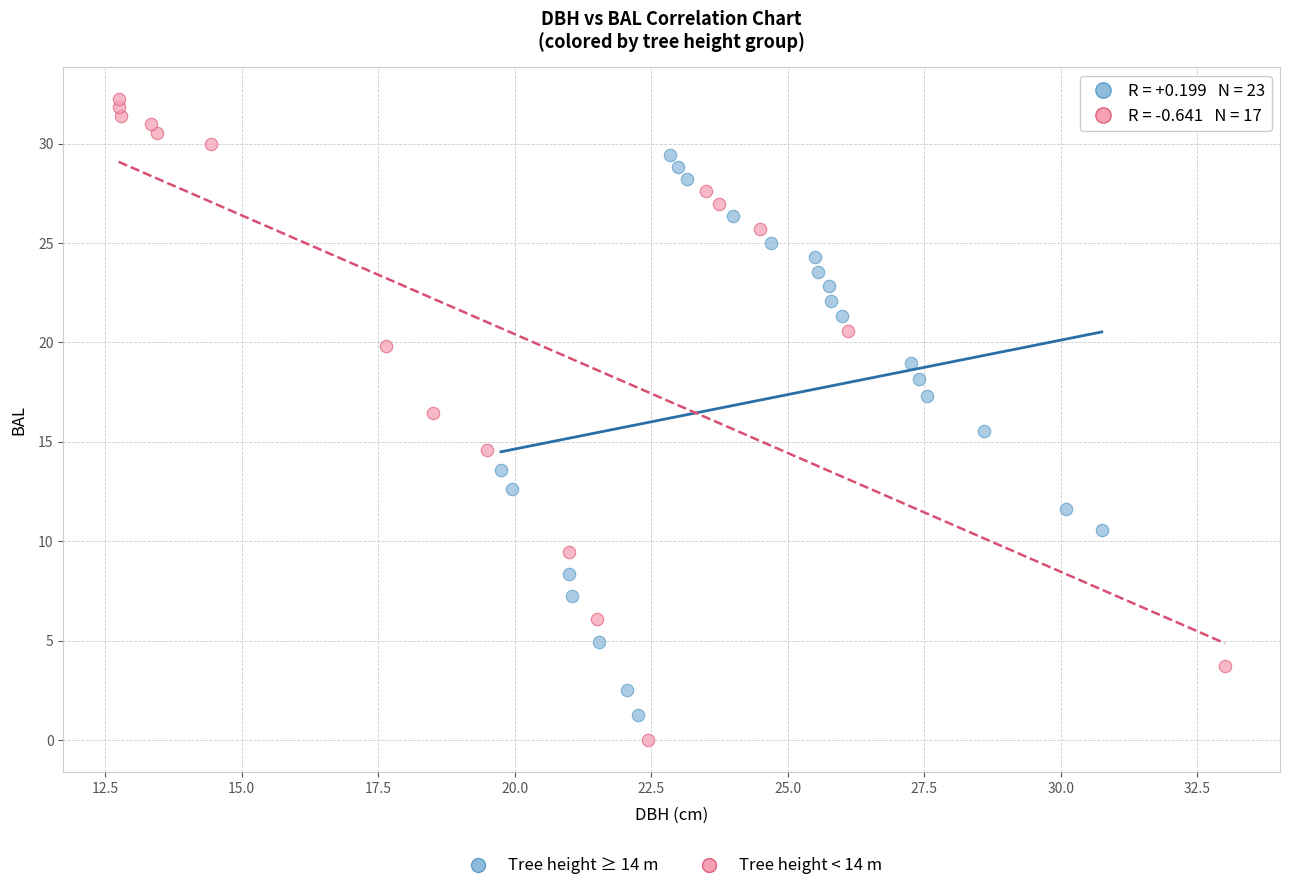

What are all the series names shown in the legend?

Tree height ≥ 14 m, Tree height < 14 m